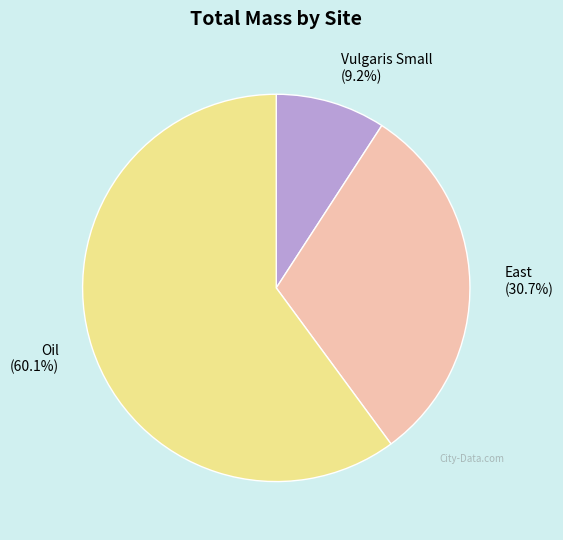

How many segments does this pie chart have?

3